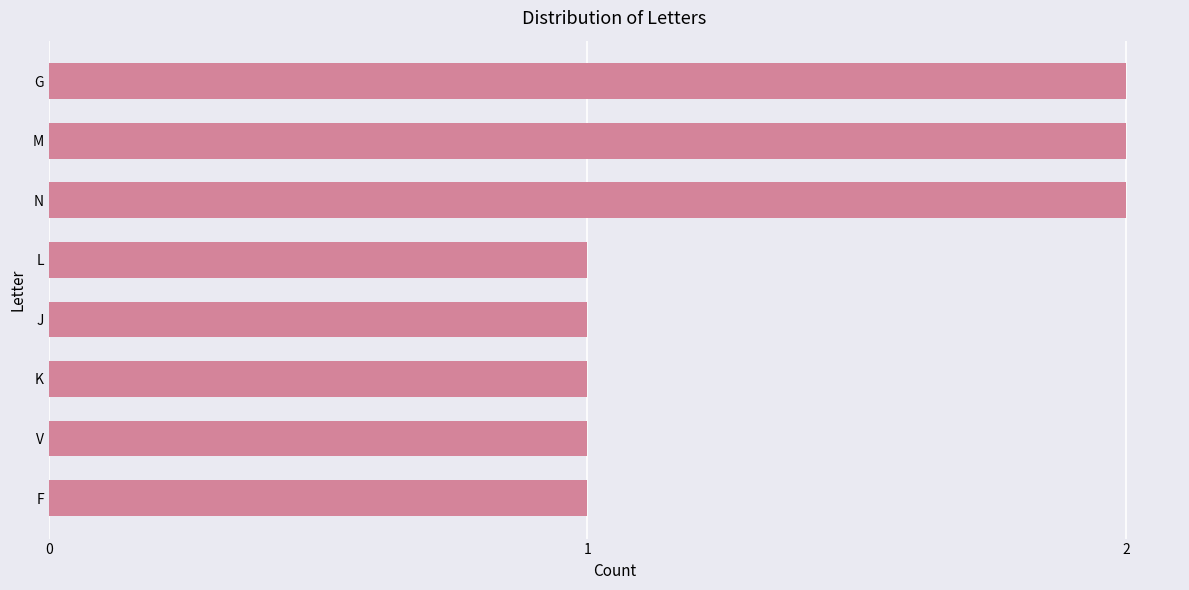

What position from the bottom is V?

2